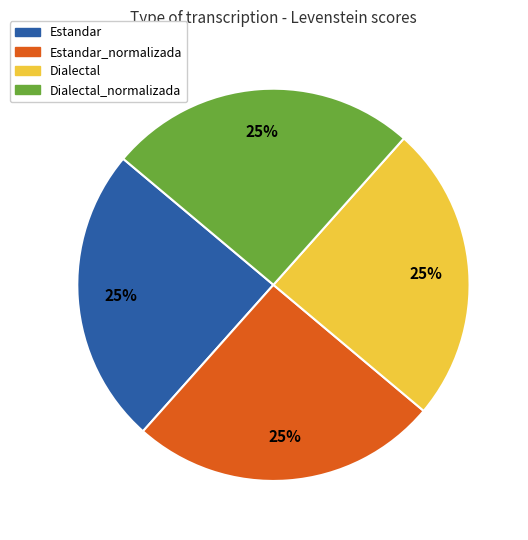

What percentage is the Estandar slice, to the nearest percent?

25%